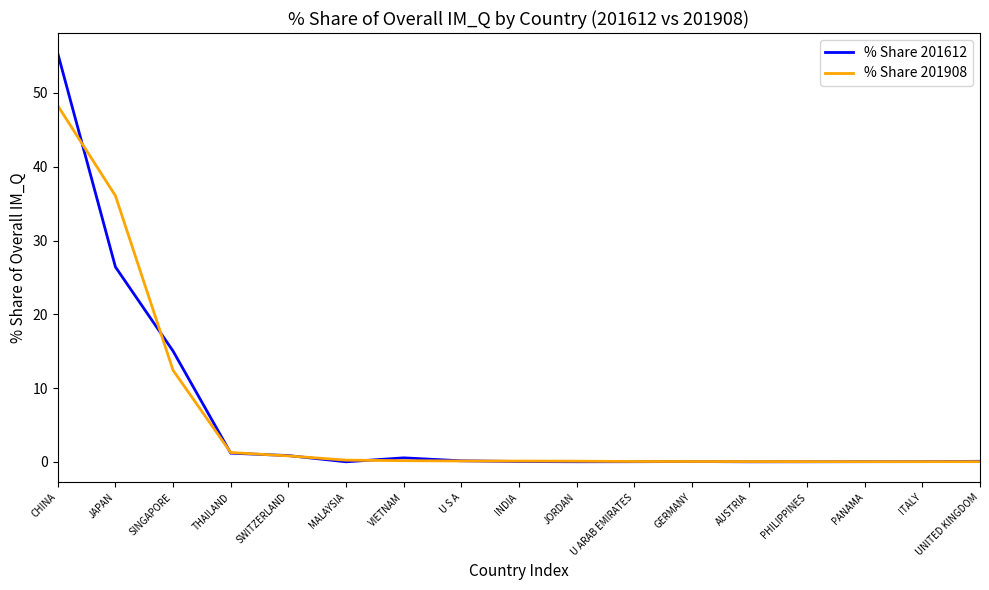

At which category is the sum across all series the highest?

CHINA